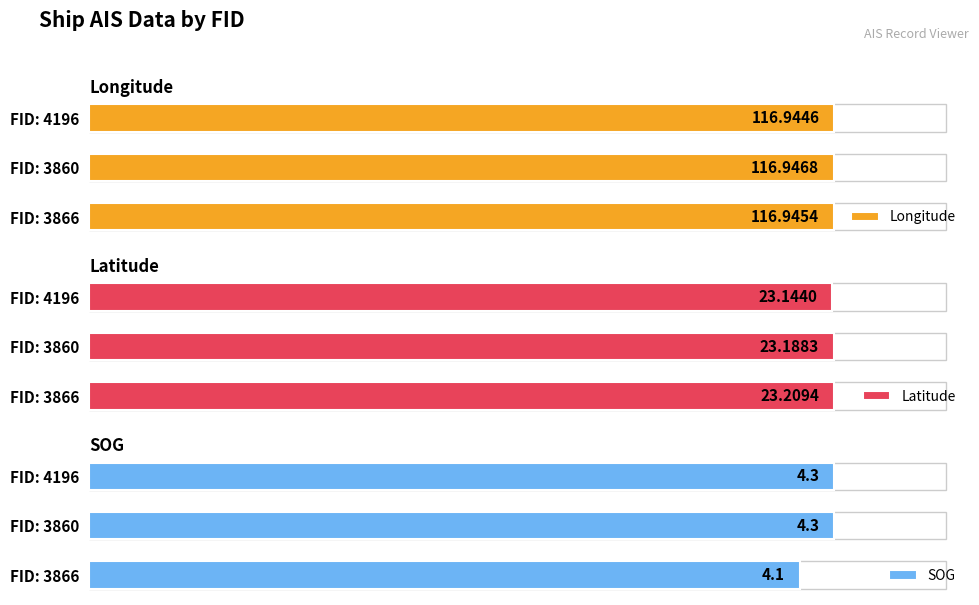

List the labels in order of Latitude value, largest first.

FID: 3866, FID: 3860, FID: 4196